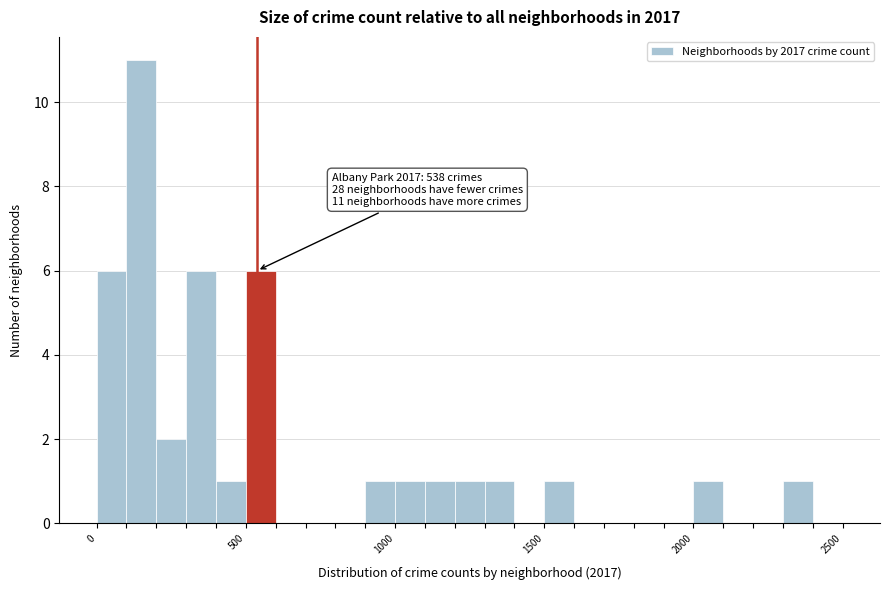

Read against the x-axis, roughly where is the centre of the tallest bar?

150